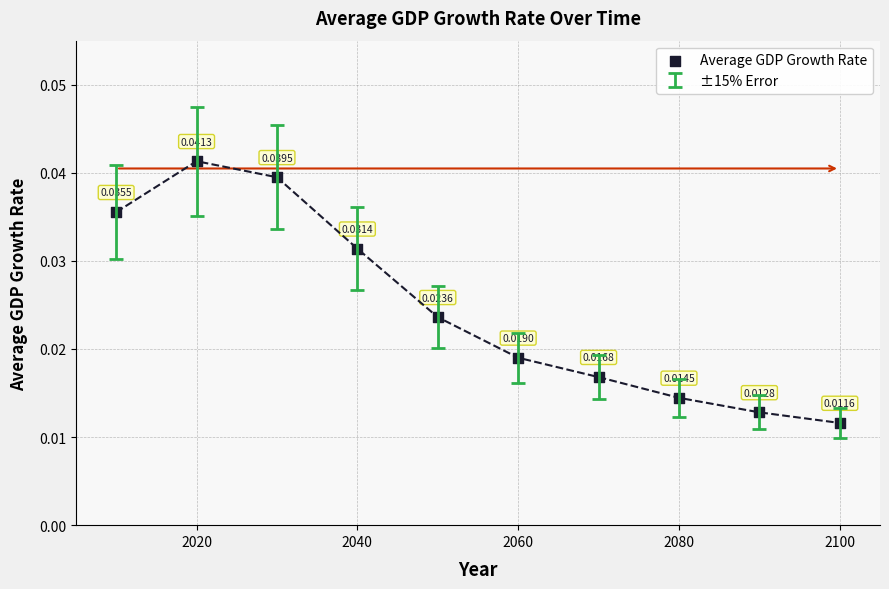

What is the range of X values (max minus min)?

90.0